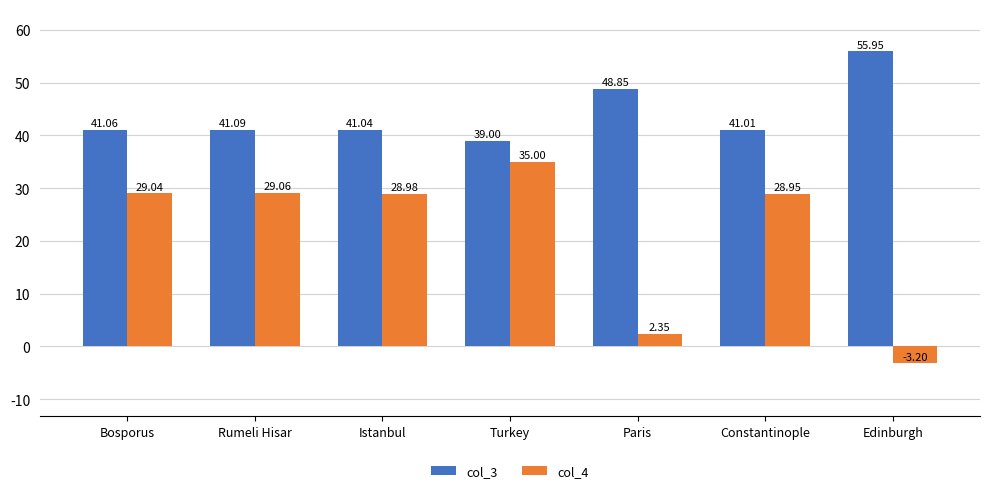

How many data points does each series have?

7